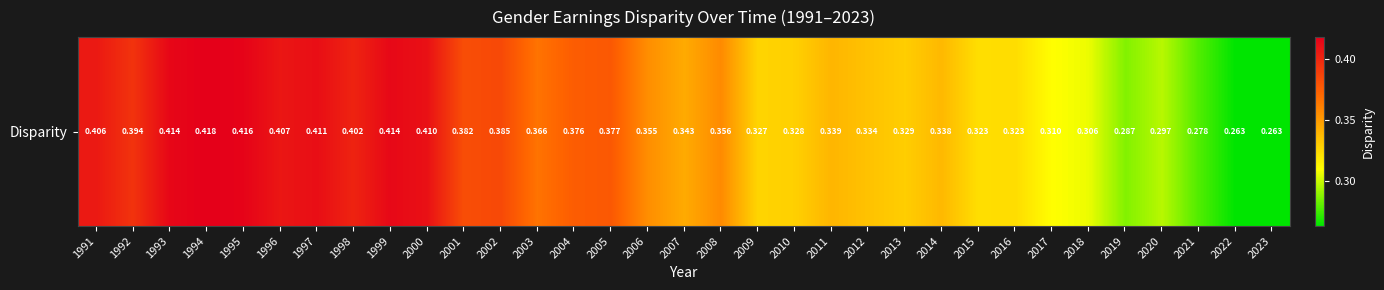

Reading left to right, transcribe all the data shown in this chart.

0.4	0.4	0.4	0.4	0.4	0.4	0.4	0.4	0.4	0.4	0.4	0.4	0.4	0.4	0.4	0.4	0.3	0.4	0.3	0.3	0.3	0.3	0.3	0.3	0.3	0.3	0.3	0.3	0.3	0.3	0.3	0.3	0.3